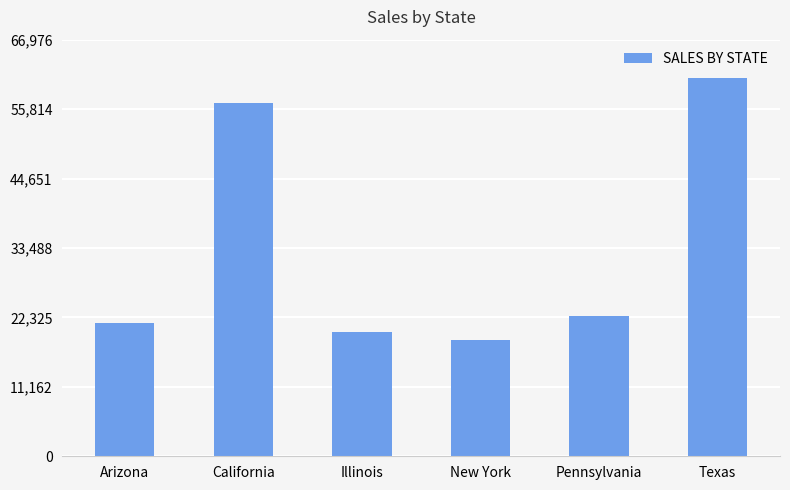

Which has a higher value, Texas or Illinois?

Texas